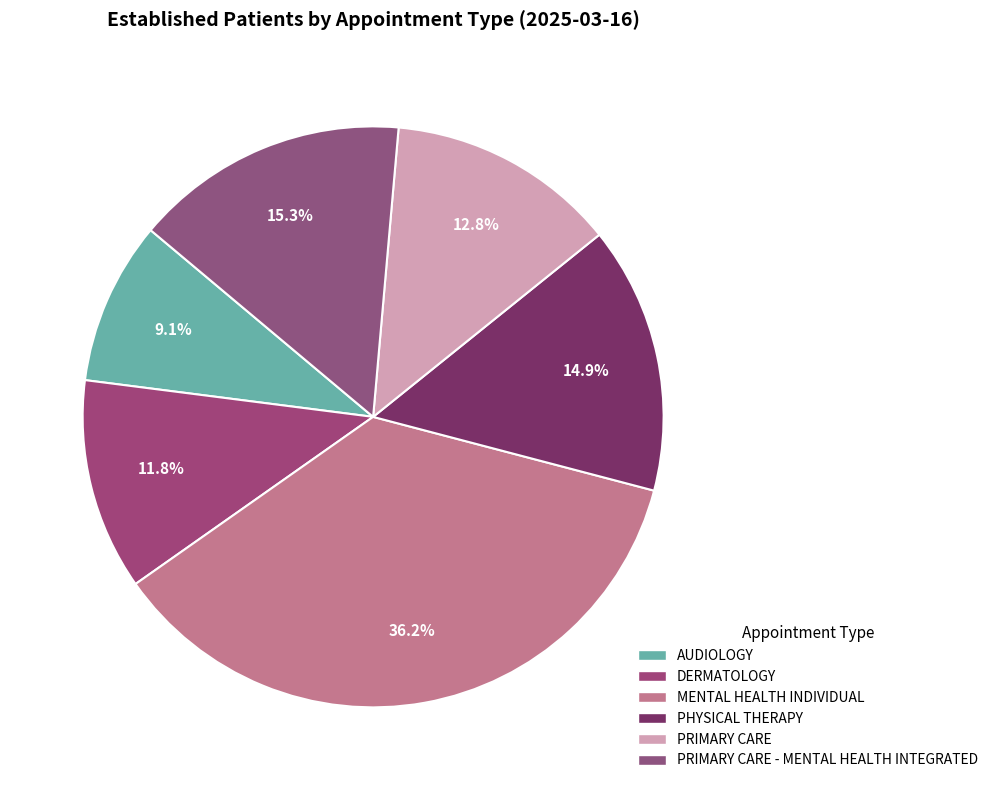

How many slices are in this pie chart?

6